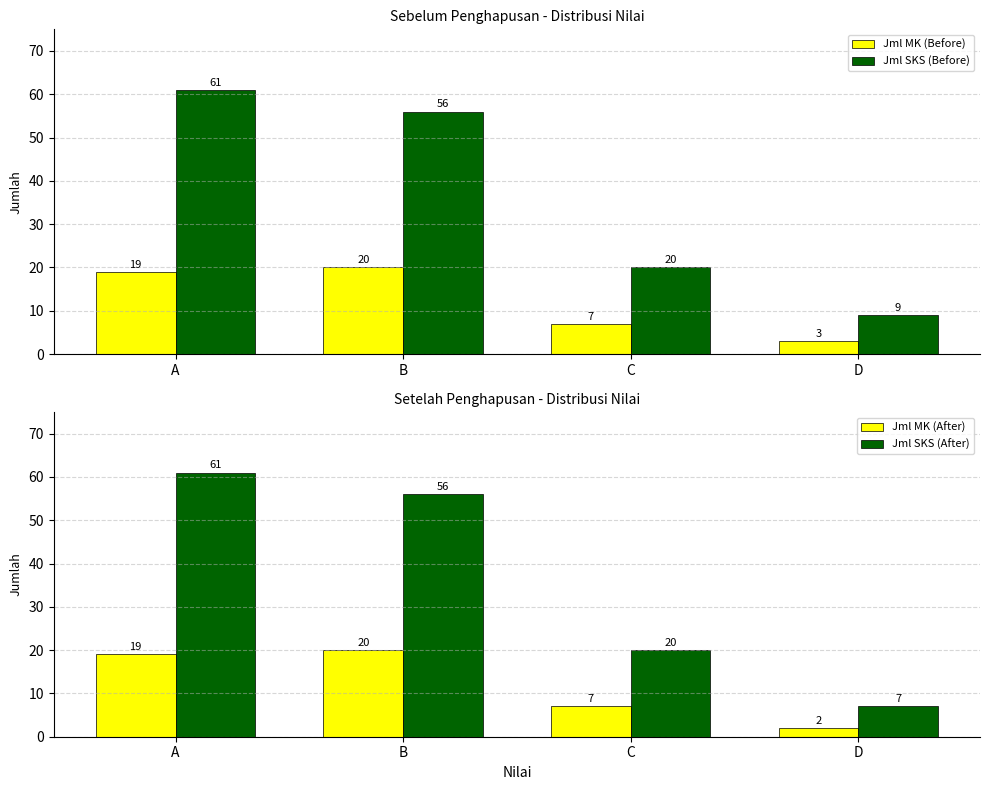

What is the minimum value shown in the chart?

2